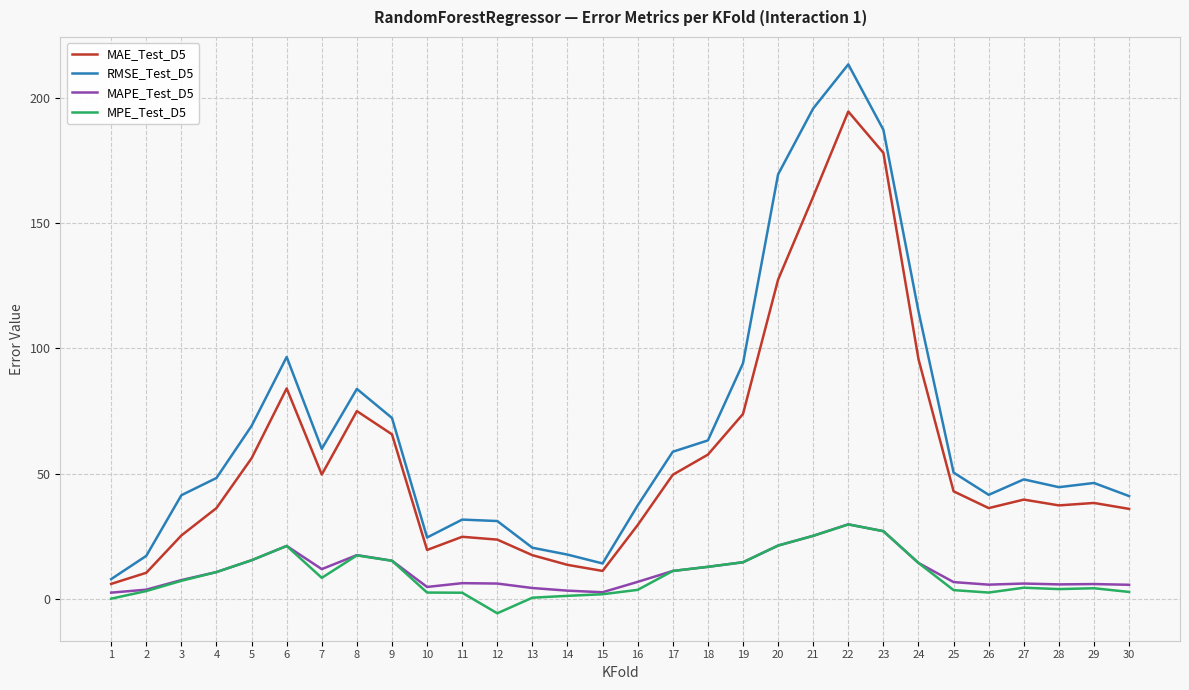

True or false: RMSE_Test_D5 and MPE_Test_D5 cross at least once.

False